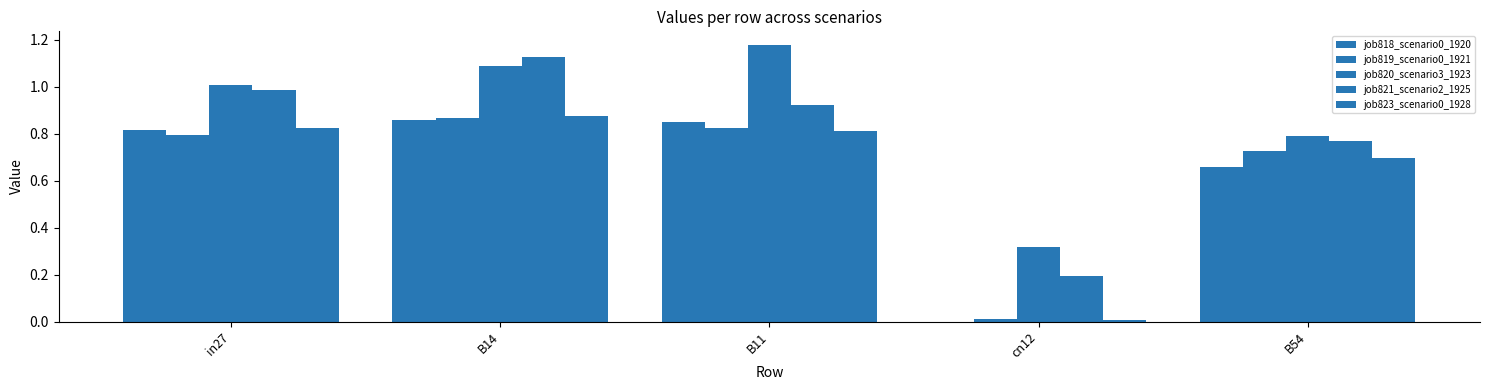

How many distinct data groups are displayed?

5